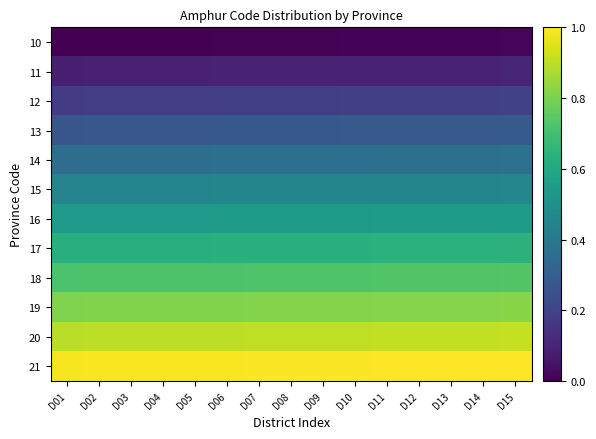

Rank the series by their maximum value, from lowest to highest.

10, 11, 12, 13, 14, 15, 16, 17, 18, 19, 20, 21